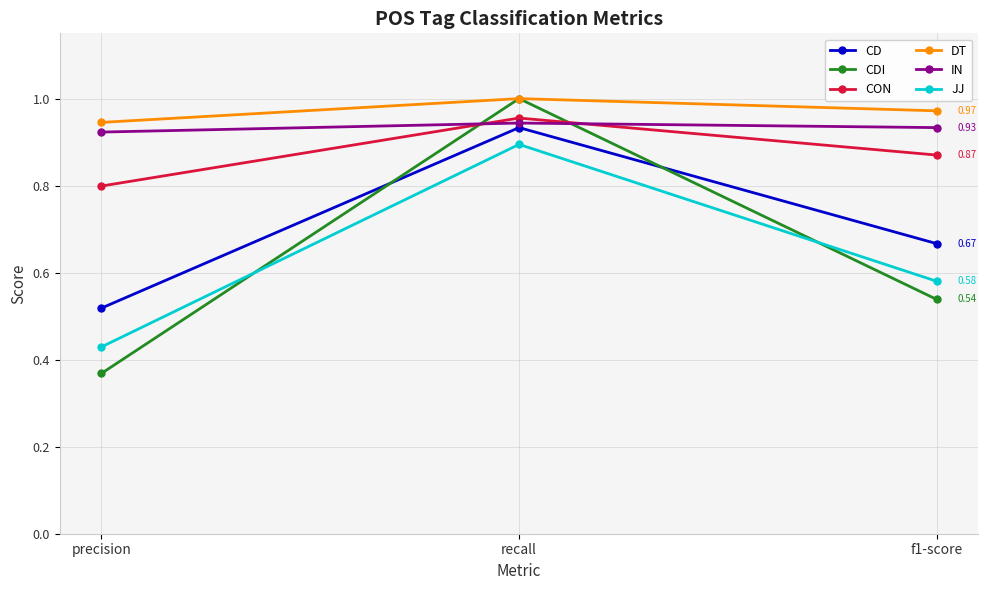

Which category has the highest value across all series?

recall